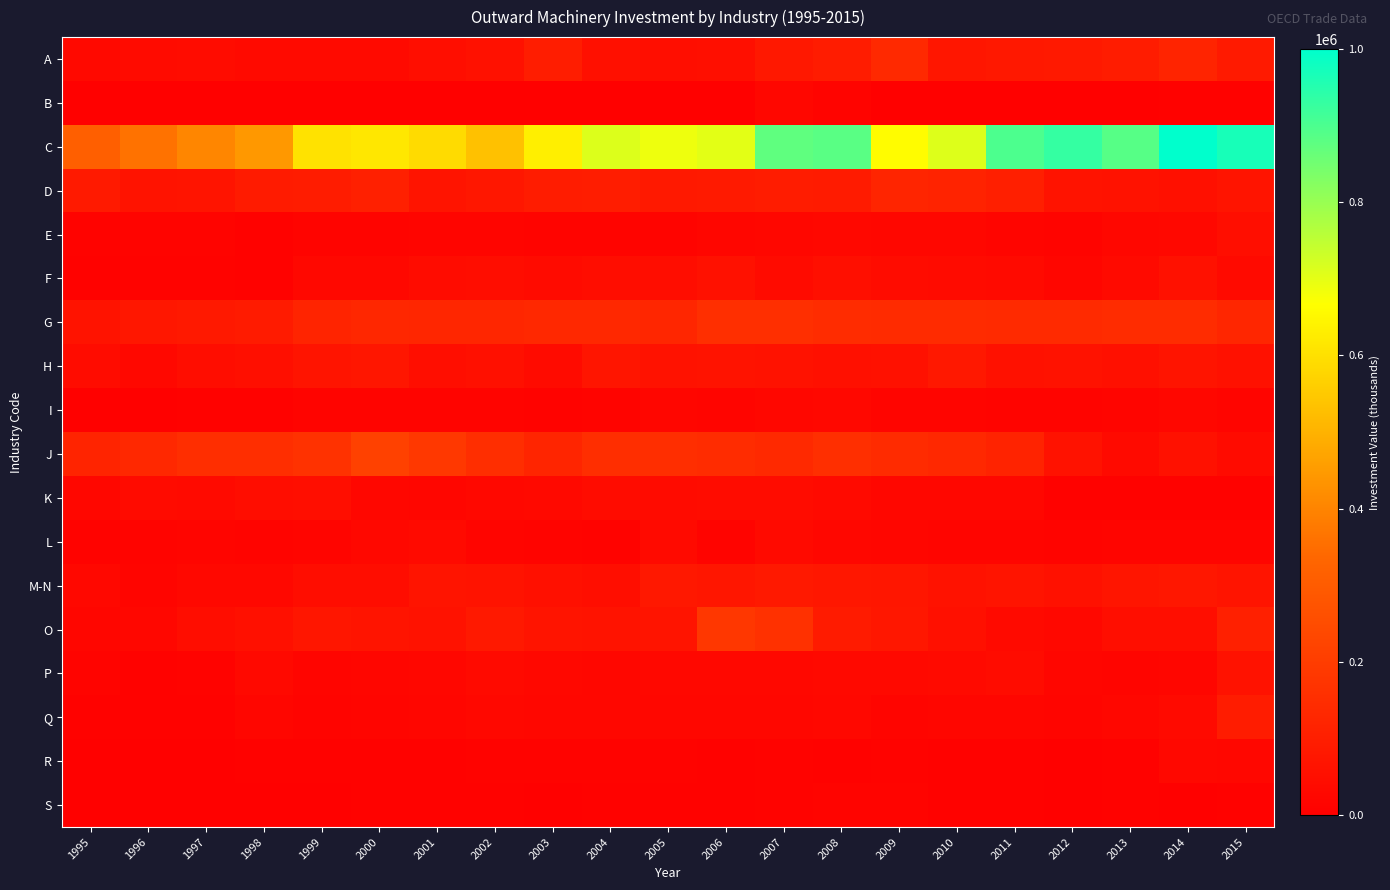

Which has a higher value, 2000 or 2001?

2001